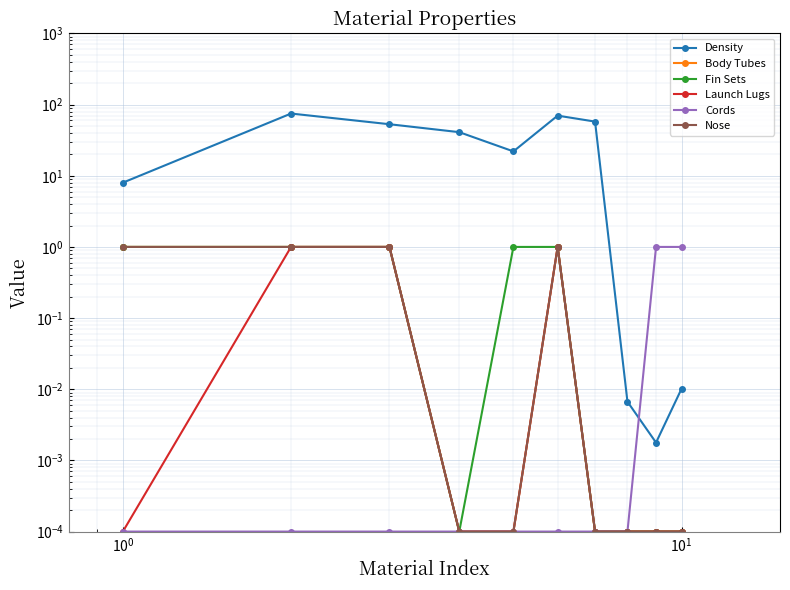

Which series changed the most between $\mathdefault{10^{-2}}$ and $\mathdefault{10^{0}}$?

Density